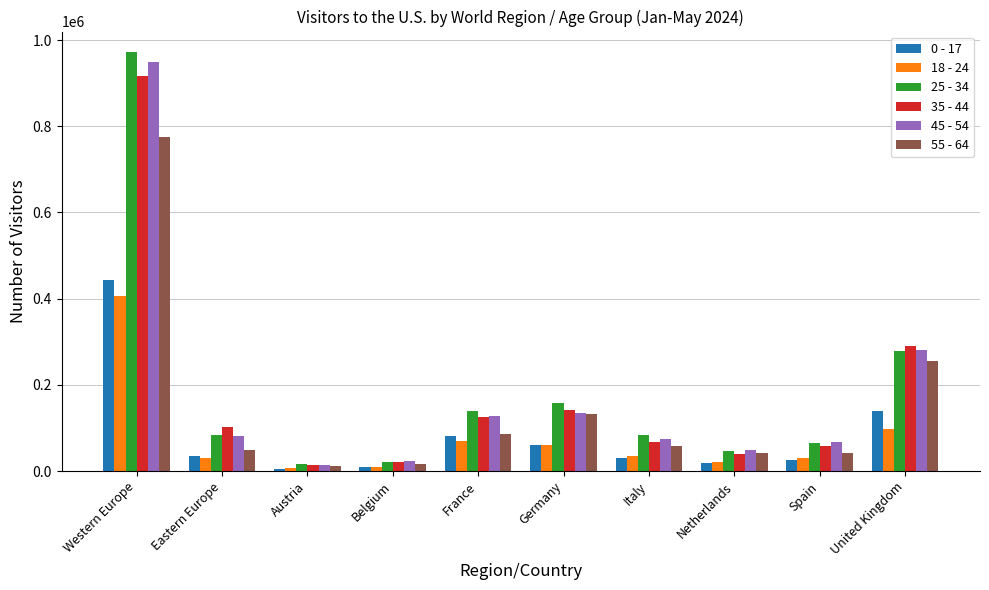

Read the 45 - 54 value at United Kingdom, to the nearest 100.

280100